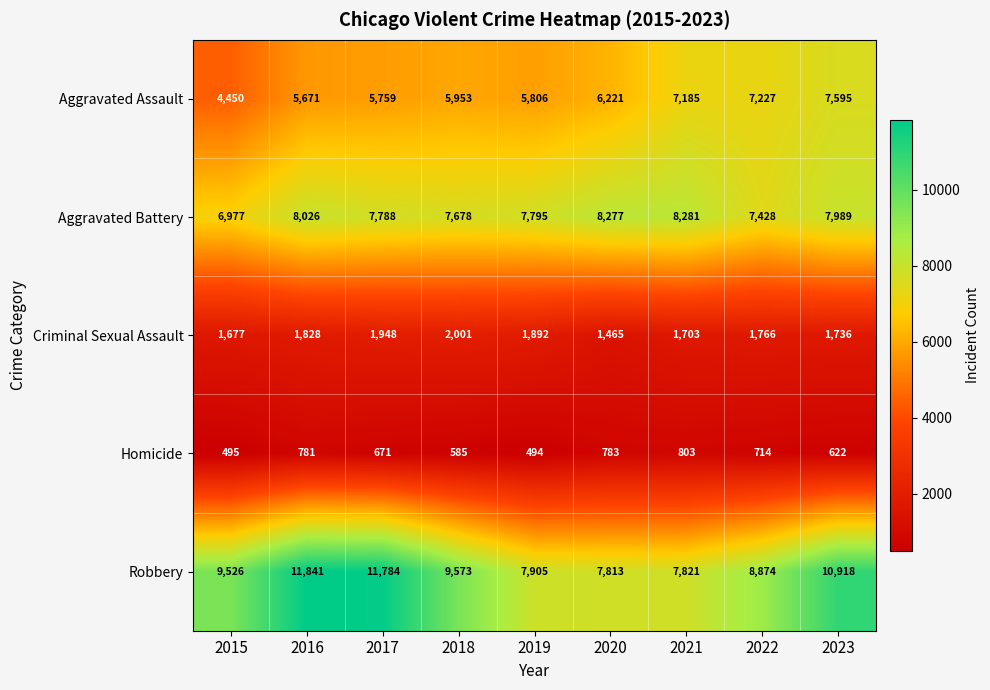

Between 2017 and 2018, which series saw the biggest shift?

Robbery